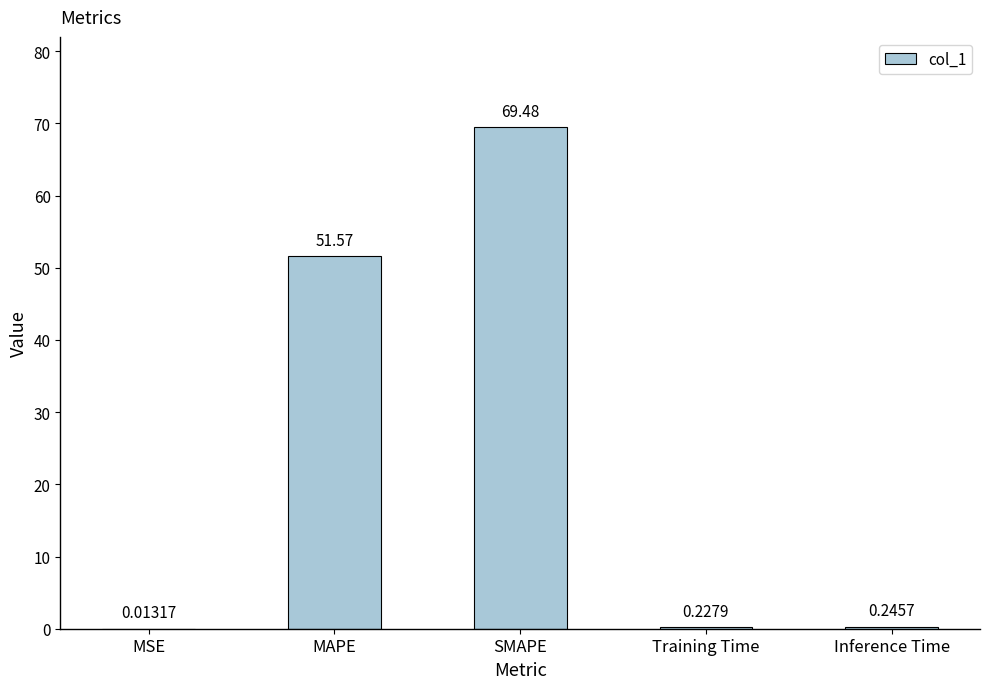

How many series are shown in this chart?

1